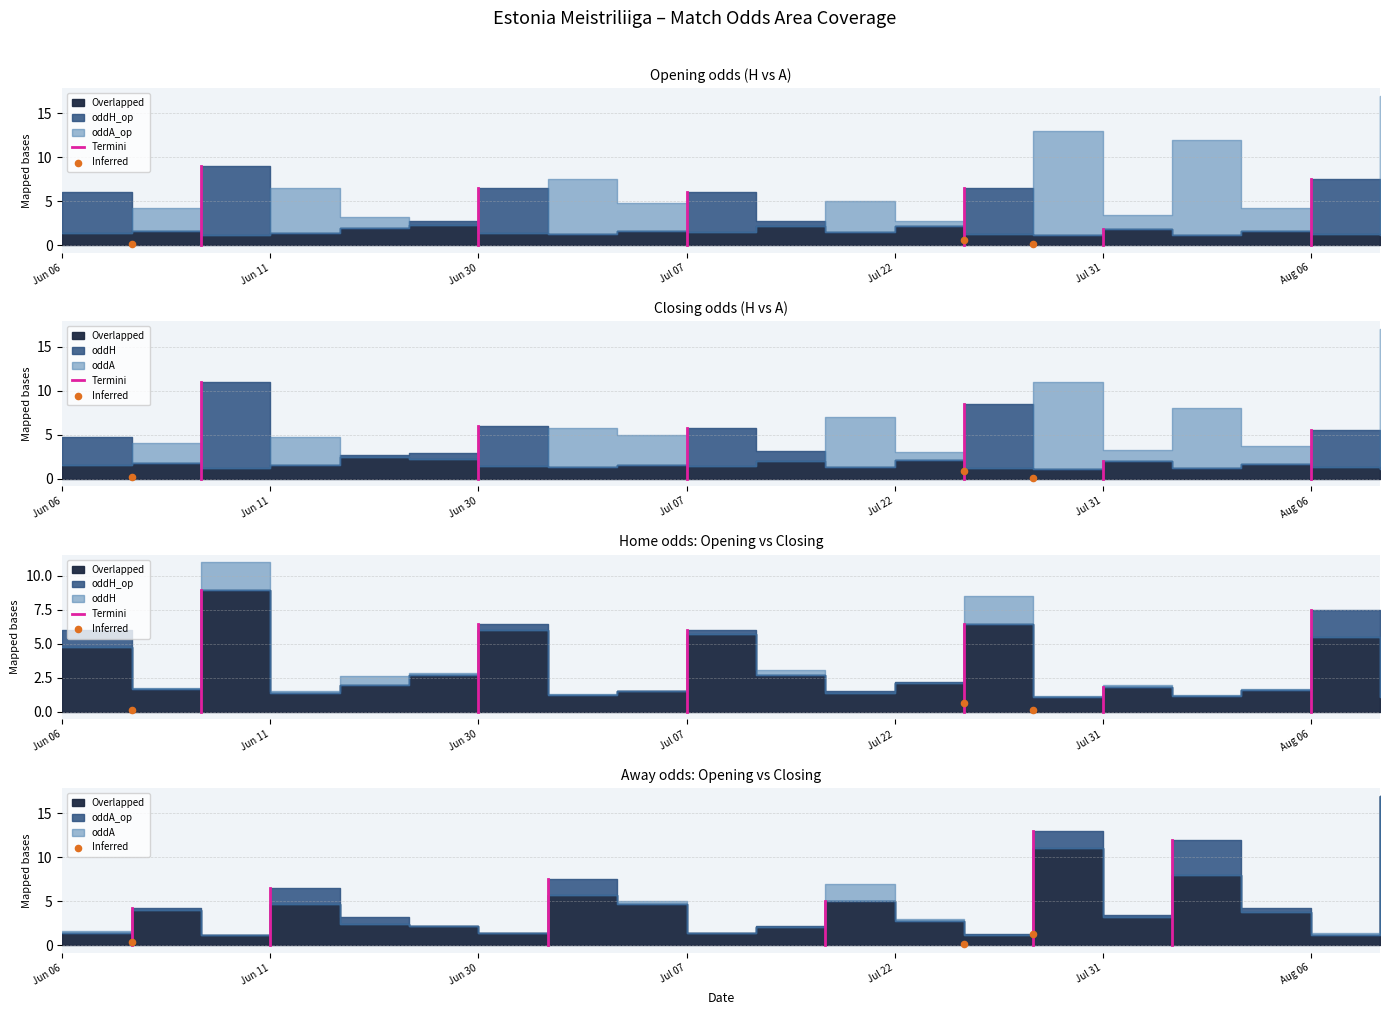

Which series reaches the minimum Y coordinate?

oddH_op